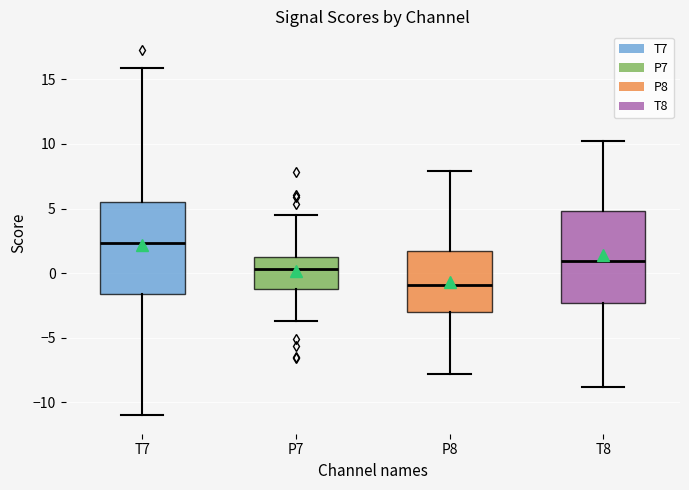

Where is the lower edge of the box for P8 on the y-axis? The values are not printed on the chart, so give them approximately, as read against the axis.

-3.0